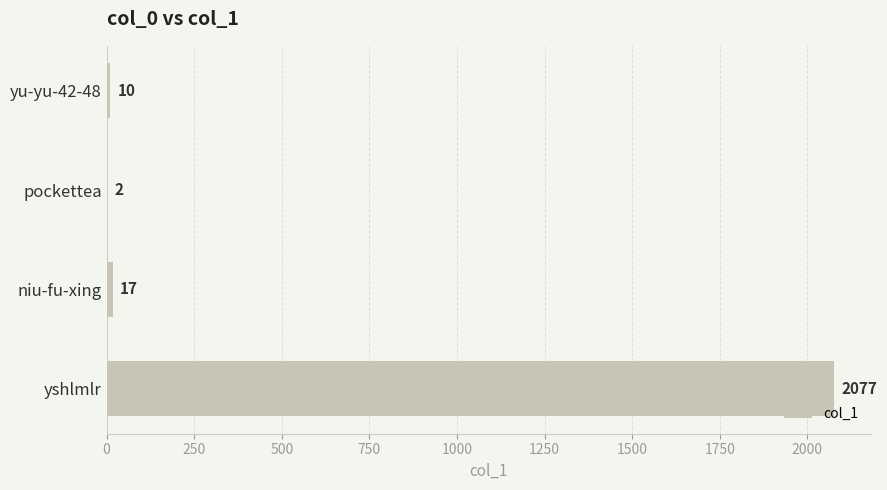

What is the sum of all values?

2106